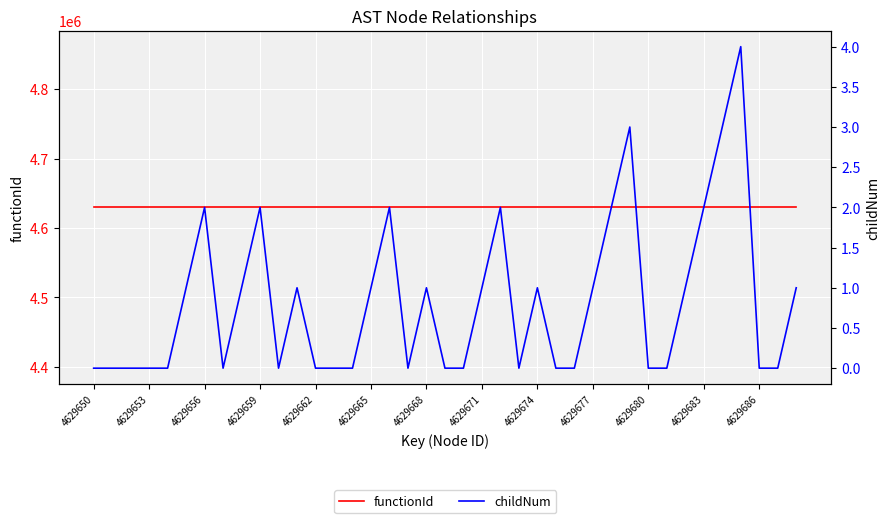

Which series changed the most between 4629674 and 14?

childNum